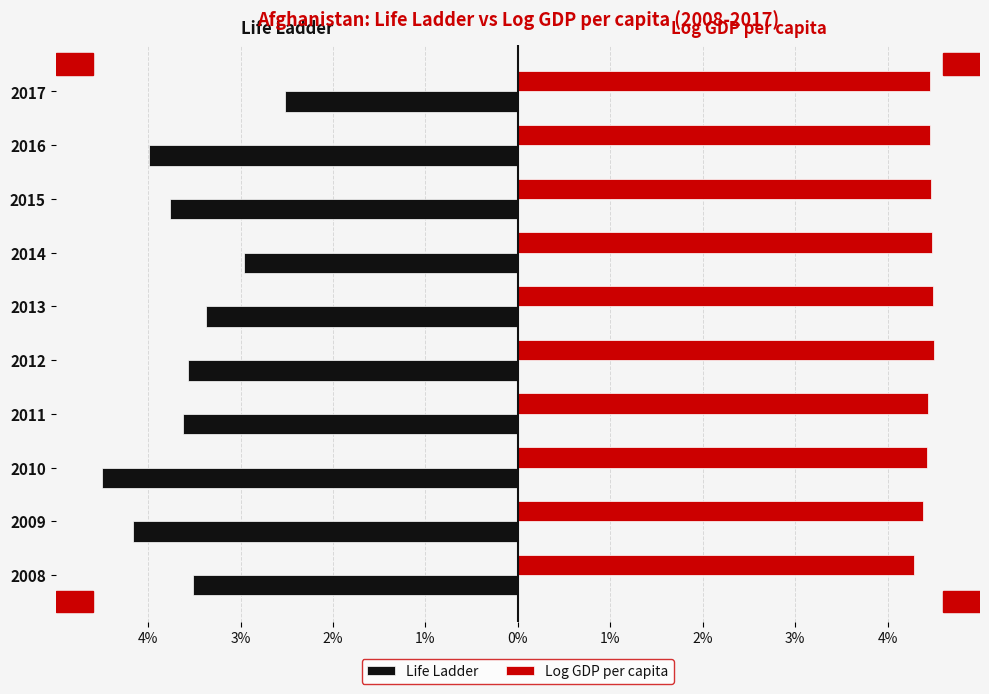

What are all the series names shown in the legend?

Life Ladder, Log GDP per capita